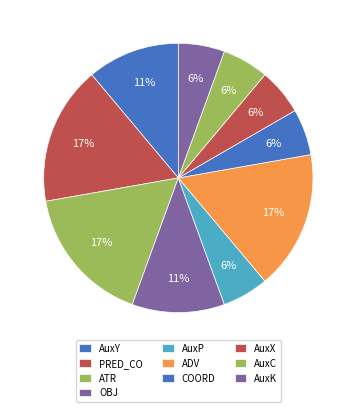

Combined, what portion of the pie is ADV and OBJ?

27.8%